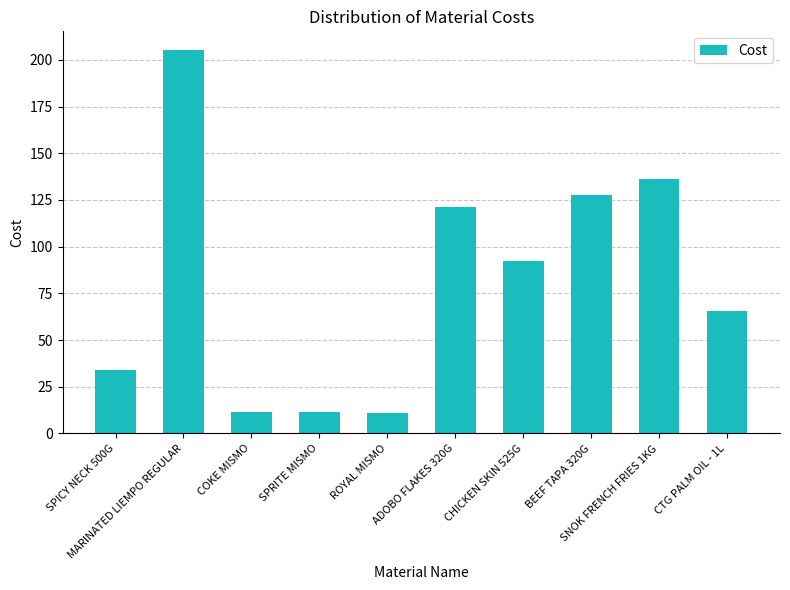

What is the greatest value displayed?

205.0